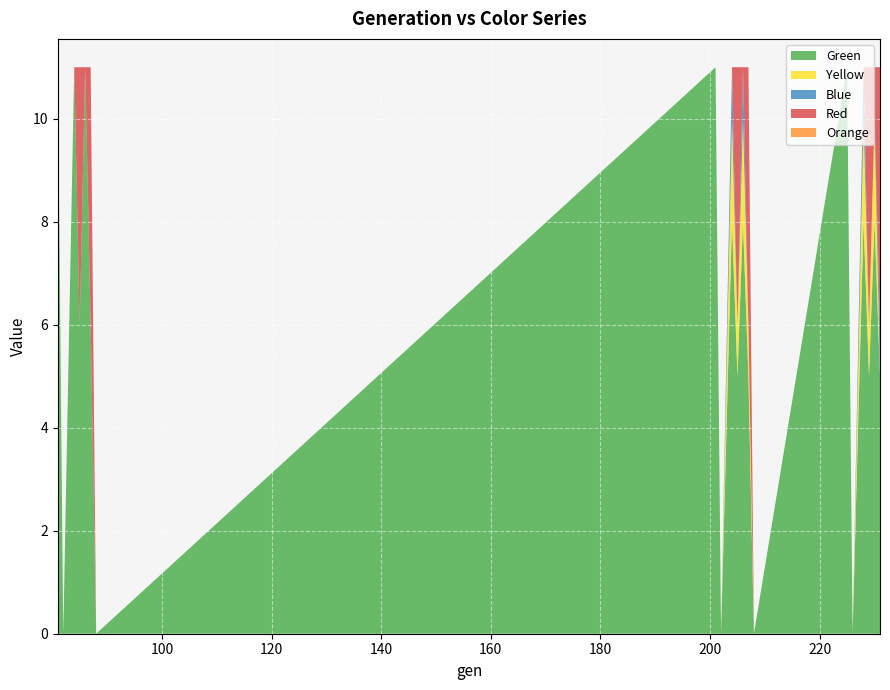

Reading left to right, what are all the values shown in this chart?

Green: 81=11	82=0	84=11	85=6	86=11	87=6	88=0	201=11	202=0	204=8	205=5	206=8	207=5	208=0	225=11	226=0	228=8	229=5	230=8	231=5
Yellow: 81=0	82=0	84=0	85=0	86=0	87=0	88=0	201=0	202=0	204=2	205=1	206=2	207=1	208=0	225=0	226=0	228=2	229=1	230=2	231=0
Blue: 81=0	82=0	84=0	85=0	86=0	87=0	88=0	201=0	202=0	204=1	205=0	206=1	207=0	208=0	225=0	226=0	228=1	229=0	230=0	231=1
Red: 81=0	82=0	84=0	85=5	86=0	87=5	88=0	201=0	202=0	204=0	205=5	206=0	207=5	208=0	225=0	226=0	228=0	229=5	230=1	231=5
Orange: 81=0	82=0	84=0	85=0	86=0	87=0	88=0	201=0	202=0	204=0	205=0	206=0	207=0	208=0	225=0	226=0	228=0	229=0	230=0	231=0